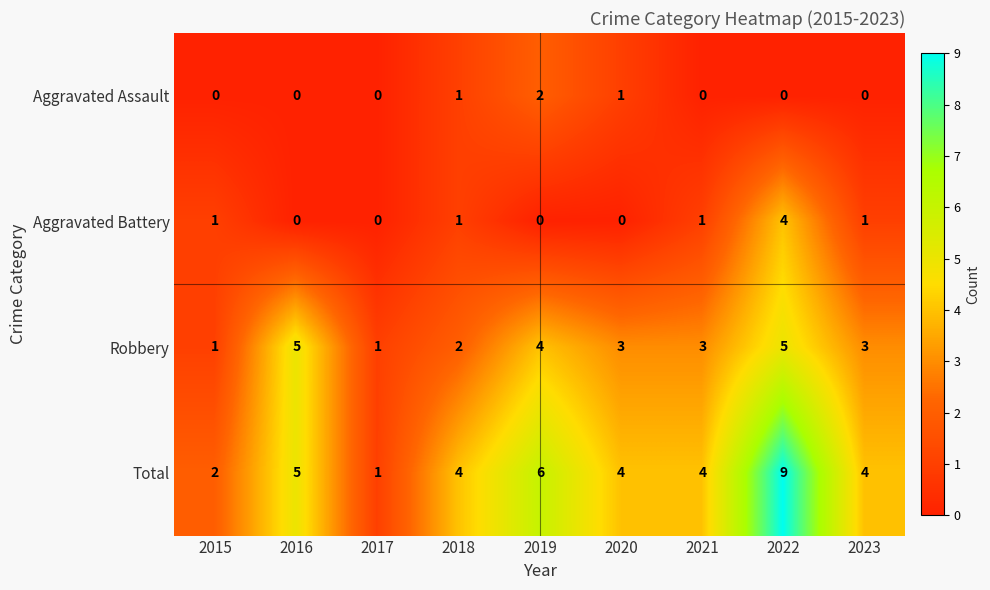

How many Total values are between 4 and 5?

5